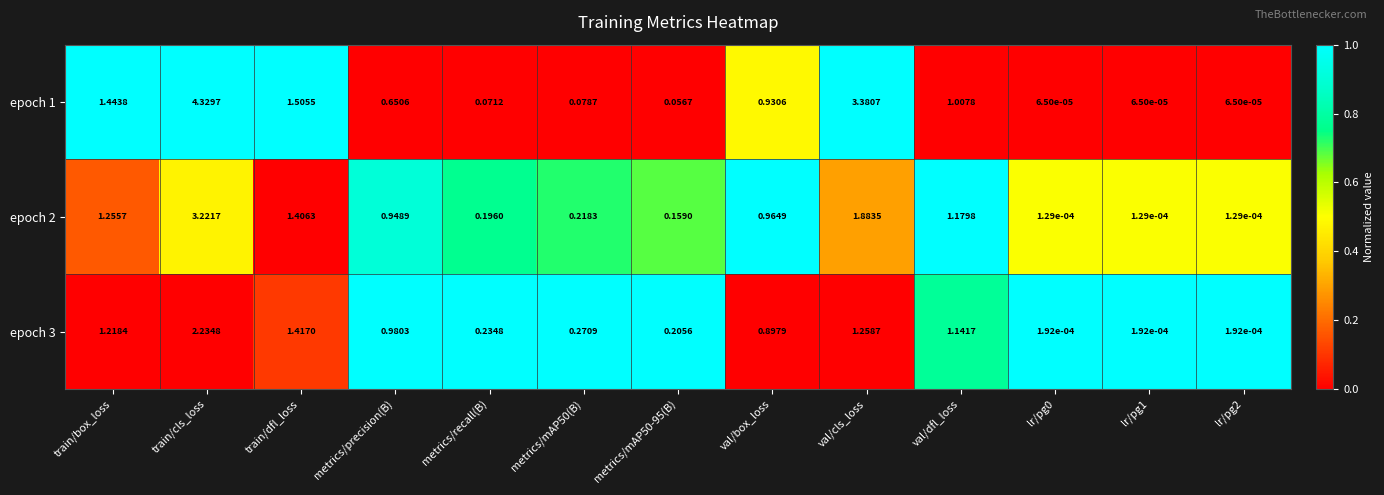

At which category does the chart reach its peak across all series?

train/cls_loss